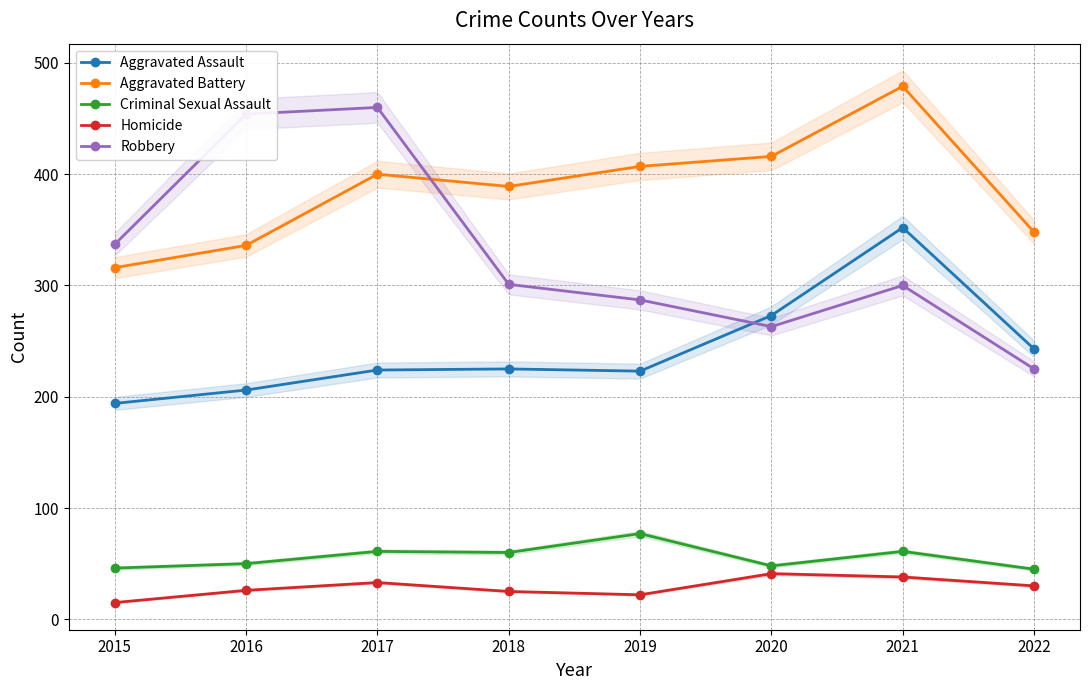

Which series has the largest total across all categories?

Aggravated Battery